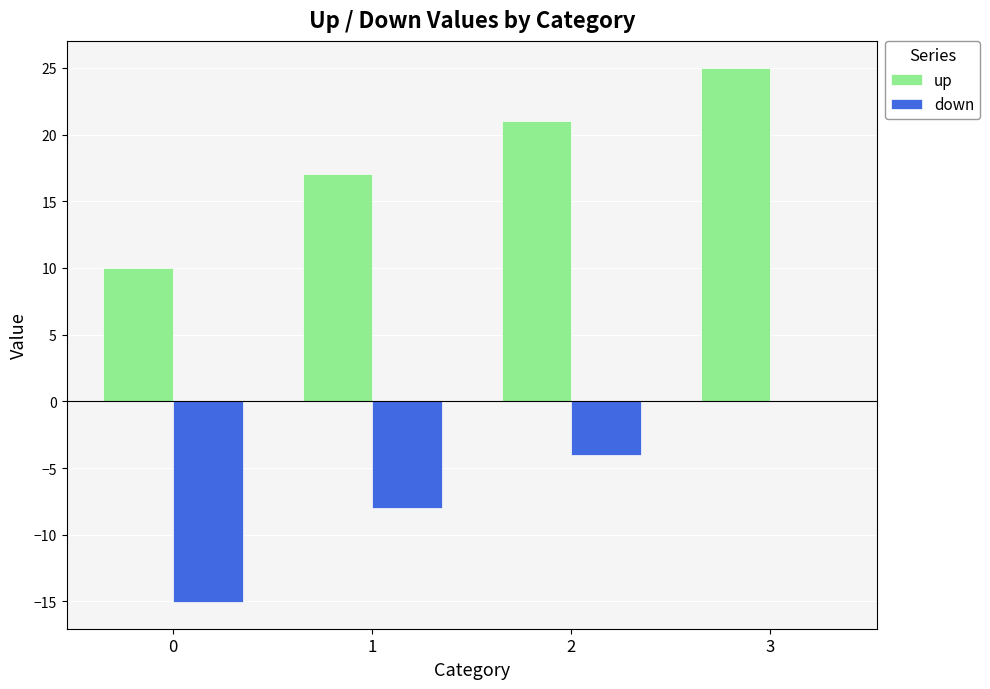

True or false: up has a value of 21.0 at 2.

True